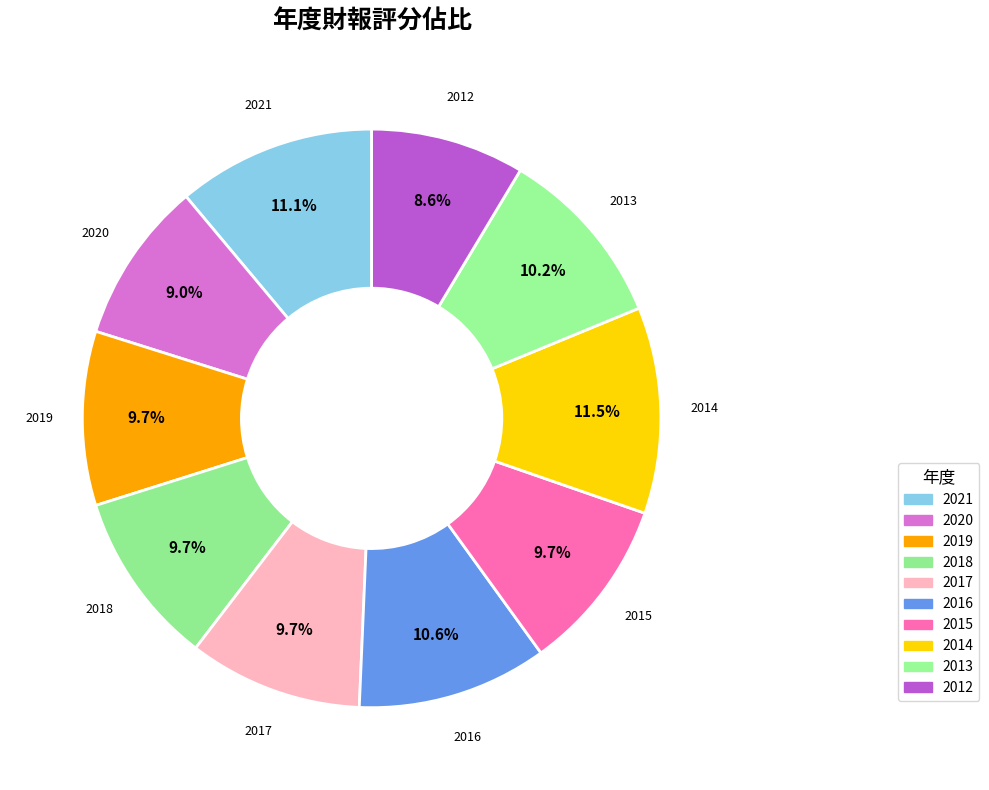

Which slice is the largest?

2014